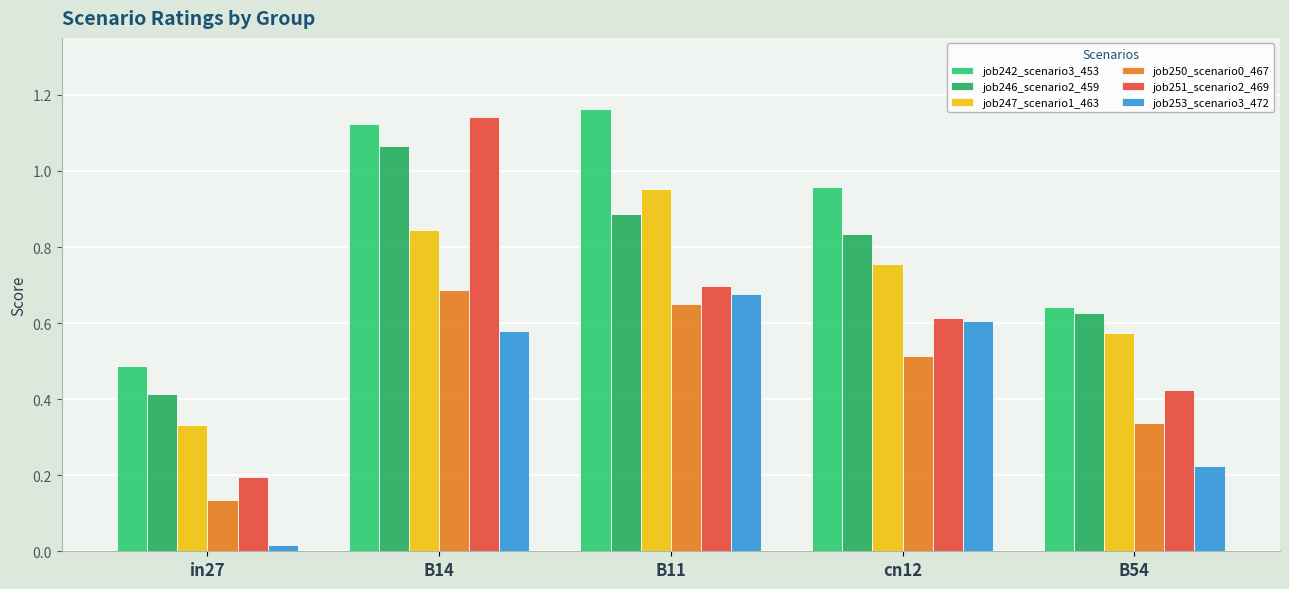

What is the value of the job253_scenario3_472 bar at the 4th from the left?

0.6